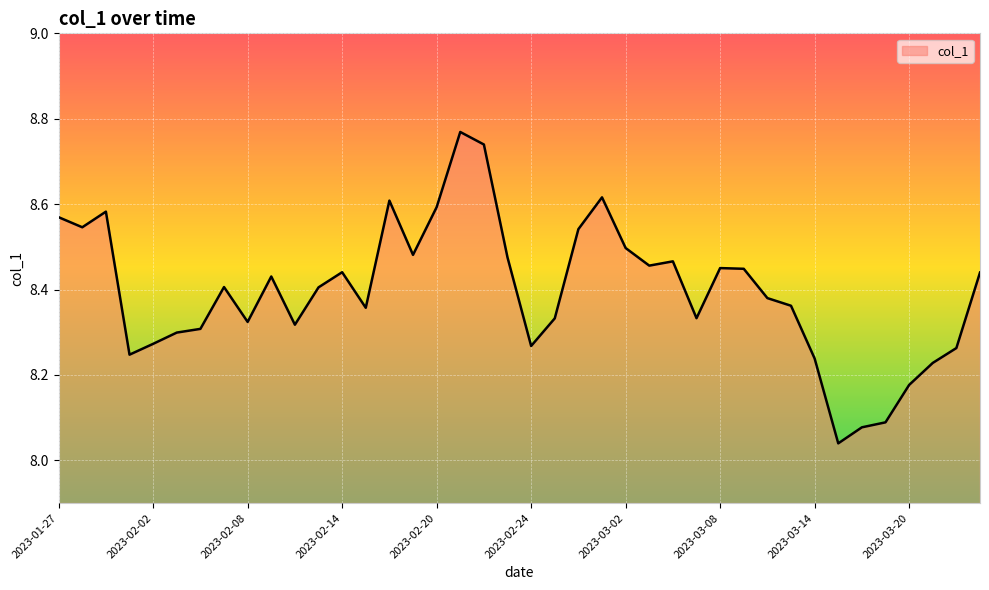

True or false: the data has more than 0 interior local peaks.

True